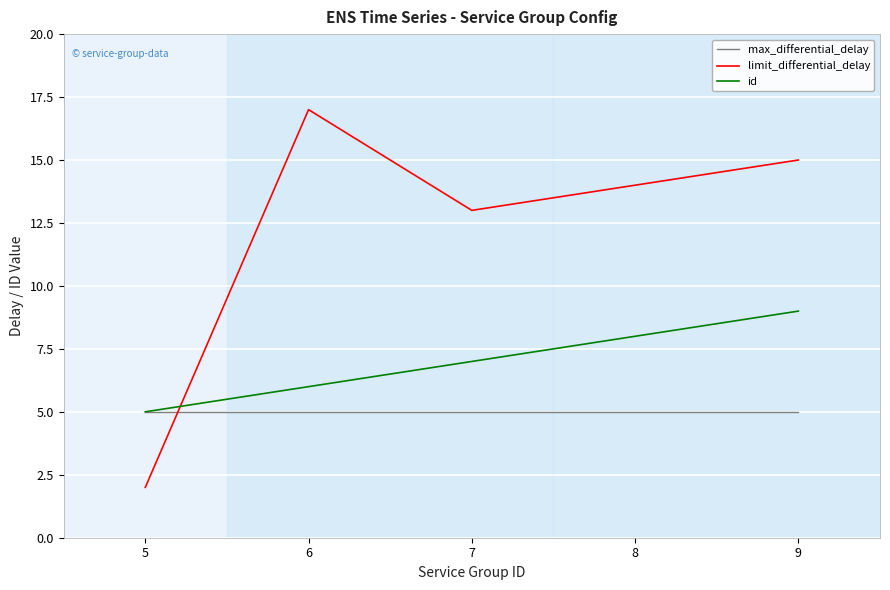

Reading right to left, extract all data points from this chart.

max_differential_delay: 9=5	8=5	7=5	6=5	5=5
limit_differential_delay: 9=15	8=14	7=13	6=17	5=2
id: 9=9	8=8	7=7	6=6	5=5